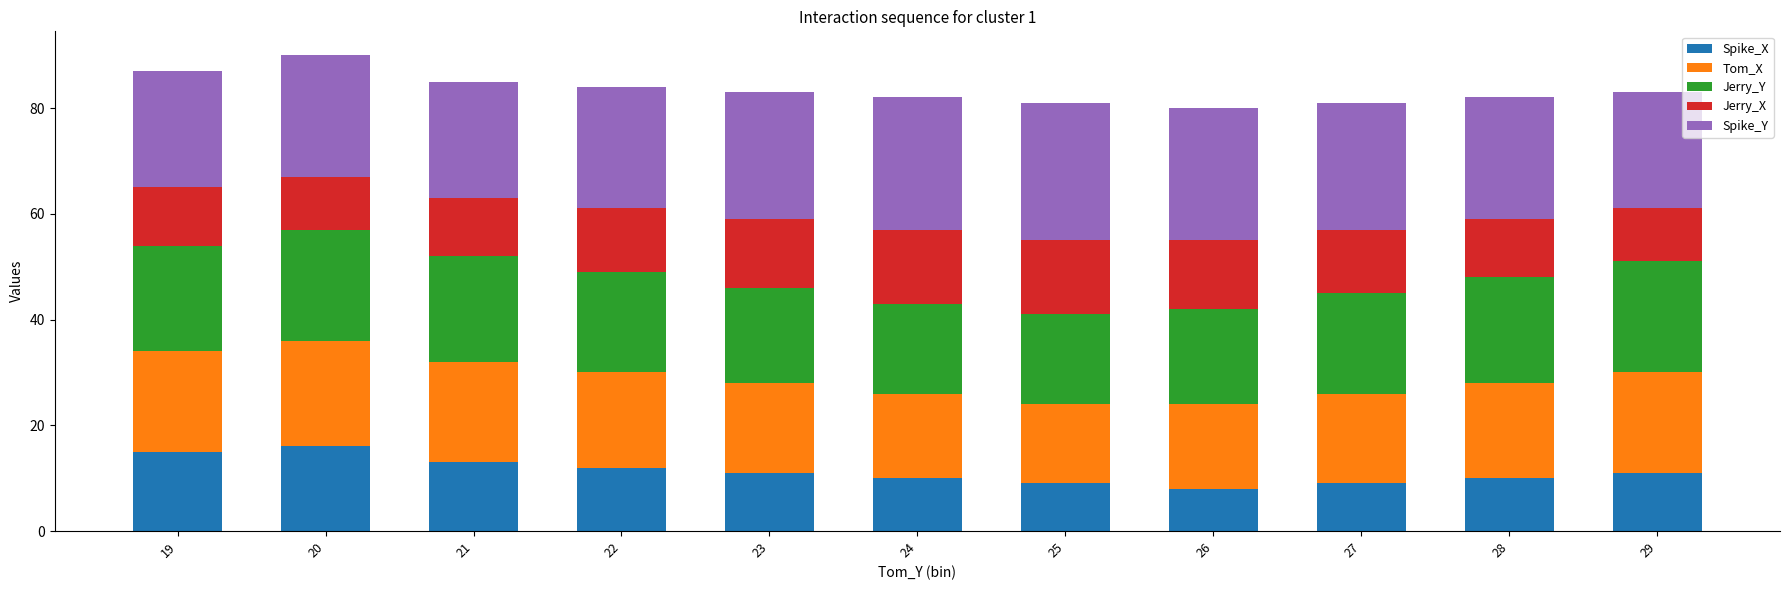

What is the minimum value for Spike_X?

8